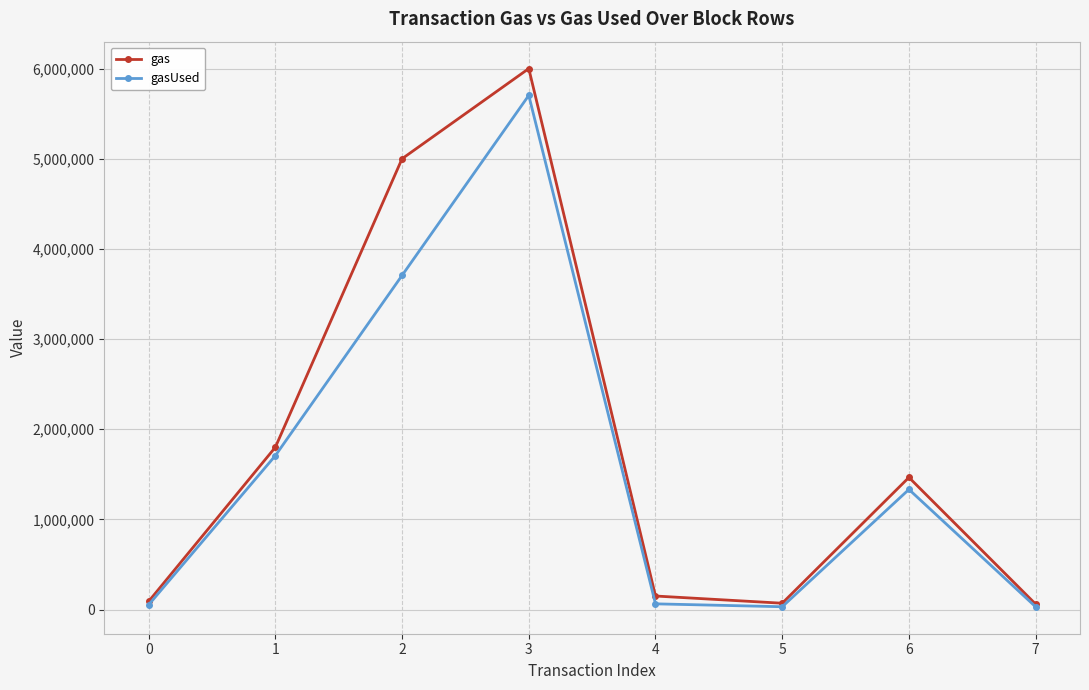

List the series in order of their peak value, highest first.

gas, gasUsed